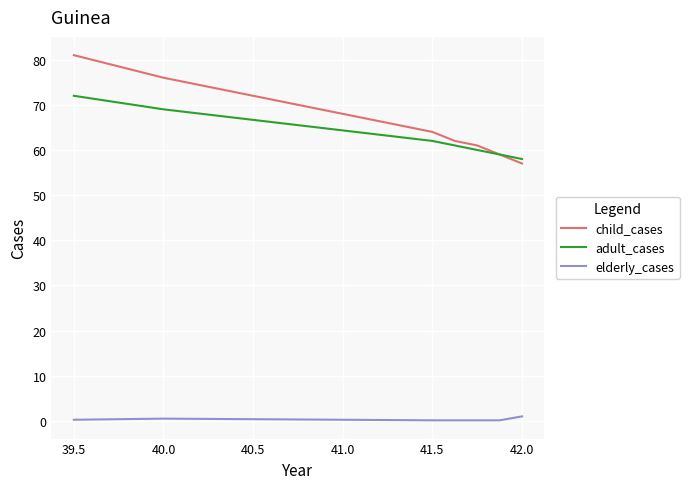

What is the sum of all child_cases values?

460.0